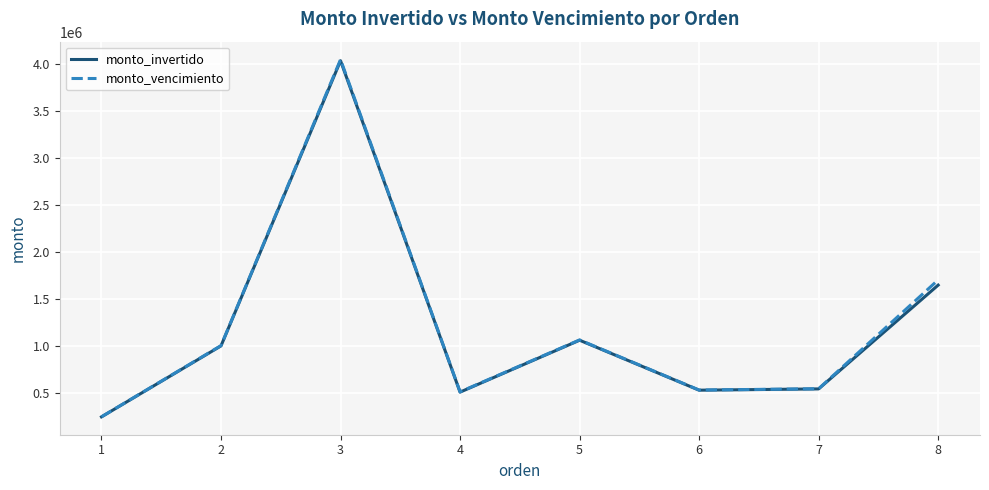

Is the value of monto_invertido at 5 greater than the value of monto_vencimiento at 7?

Yes